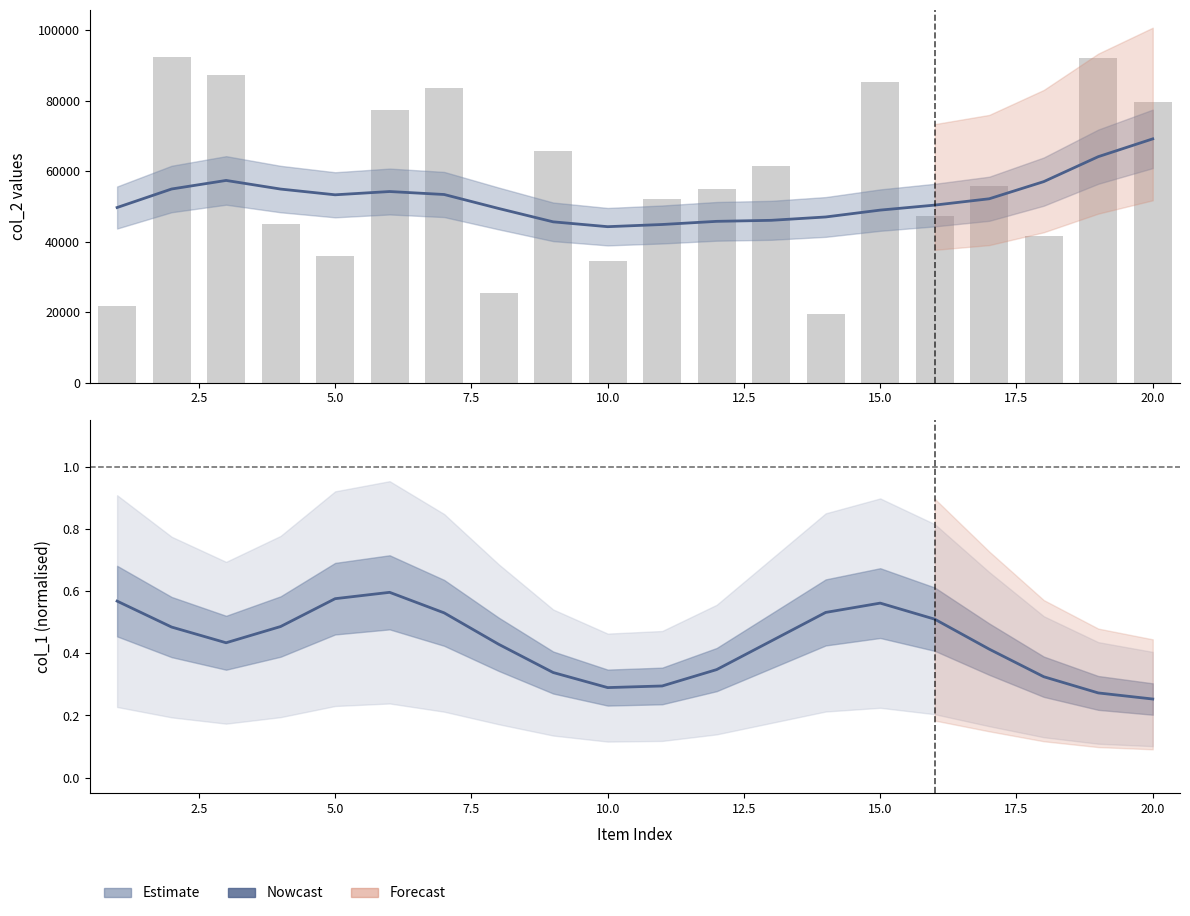

Reading left to right, list all the values displayed in this chart.

col_2 (estimate): 49710.0	54968.7	57398.6	54949.2	53322.6	54252.3	53408.4	49441.2	45648.9	44273.2	44895.5	45788.5	46078.6	47031.2	48978.2	50398.7	52195.5	57062.1	64143.4	69199.2
col_2 (raw): 21771.0	92339.0	87268.0	44930.0	35835.0	77459.0	83495.0	25556.0	65873.0	34491.0	52062.0	55074.0	61435.0	19583.0	85207.0	47206.0	55854.0	41693.0	92243.0	79675.0
col_1 (estimate): 0.6	0.5	0.4	0.5	0.6	0.6	0.5	0.4	0.3	0.3	0.3	0.3	0.4	0.5	0.6	0.5	0.4	0.3	0.3	0.3